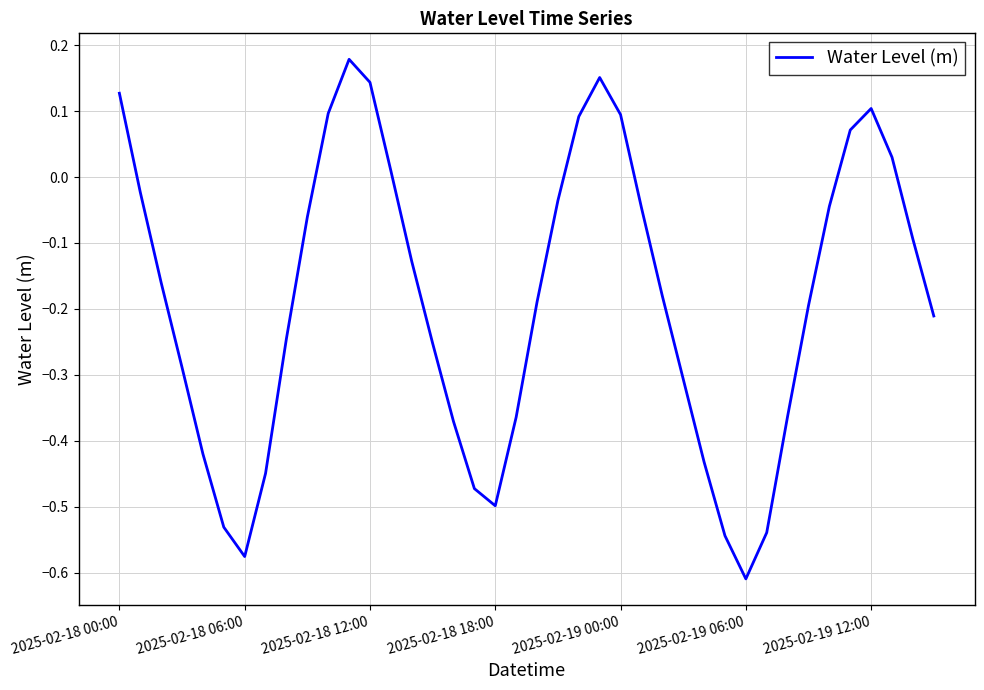

What is the difference between the maximum and minimum values?

0.8